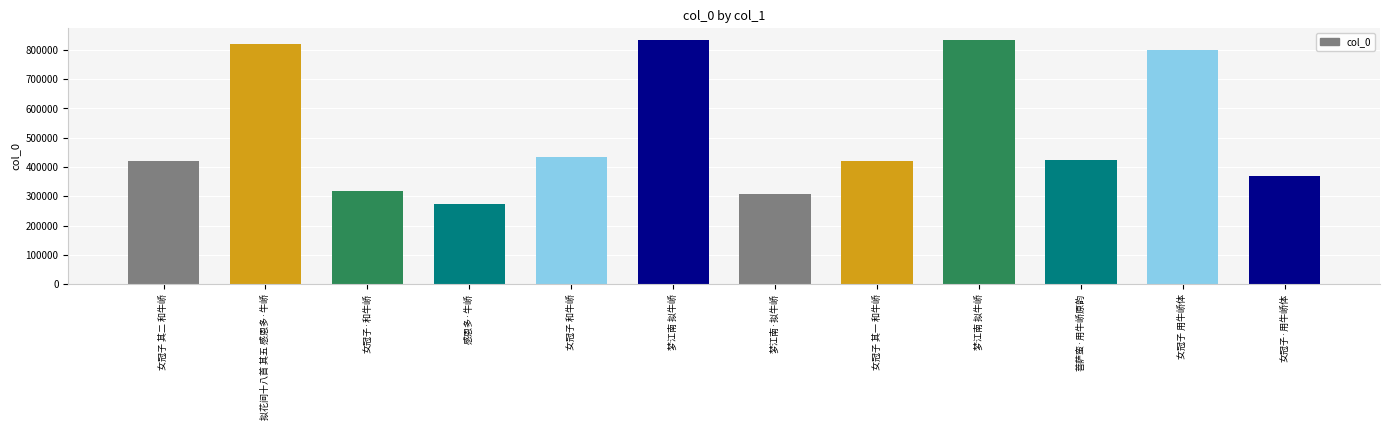

Count the number of categories in the chart.

12